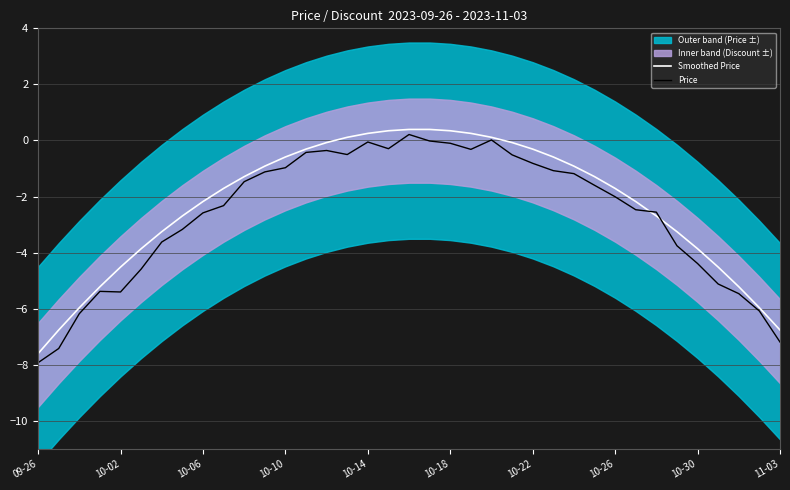

Reading left to right, extract all data points from this chart.

Smoothed Price: -7.6	-6.8	-6.0	-5.2	-4.5	-3.9	-3.3	-2.7	-2.2	-1.7	-1.3	-0.9	-0.6	-0.3	-0.1	0.1	0.3	0.3	0.4	0.4	0.3	0.3	0.1	-0.1	-0.3	-0.6	-0.9	-1.3	-1.7	-2.2	-2.7	-3.3	-3.9	-4.5	-5.2	-6.0	-6.8
Price: -7.9	-7.4	-6.2	-5.4	-5.4	-4.6	-3.6	-3.2	-2.6	-2.3	-1.5	-1.1	-1.0	-0.4	-0.4	-0.5	-0.1	-0.3	0.2	-0.0	-0.1	-0.3	0.0	-0.5	-0.8	-1.1	-1.2	-1.6	-2.0	-2.5	-2.6	-3.8	-4.4	-5.1	-5.5	-6.1	-7.2